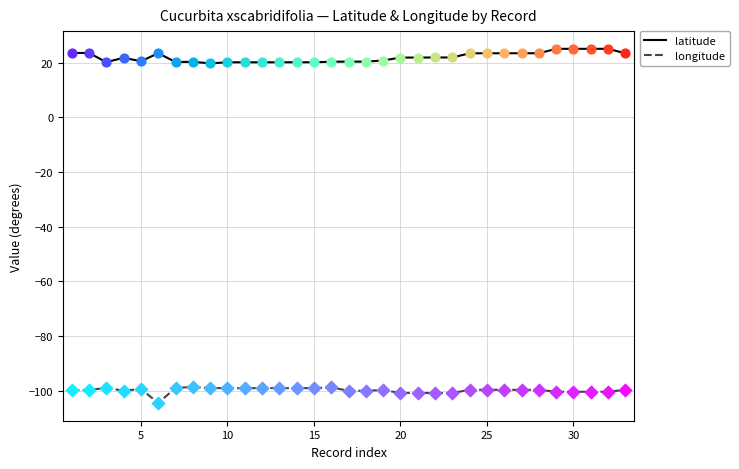

Which series has the largest total across all categories?

latitude